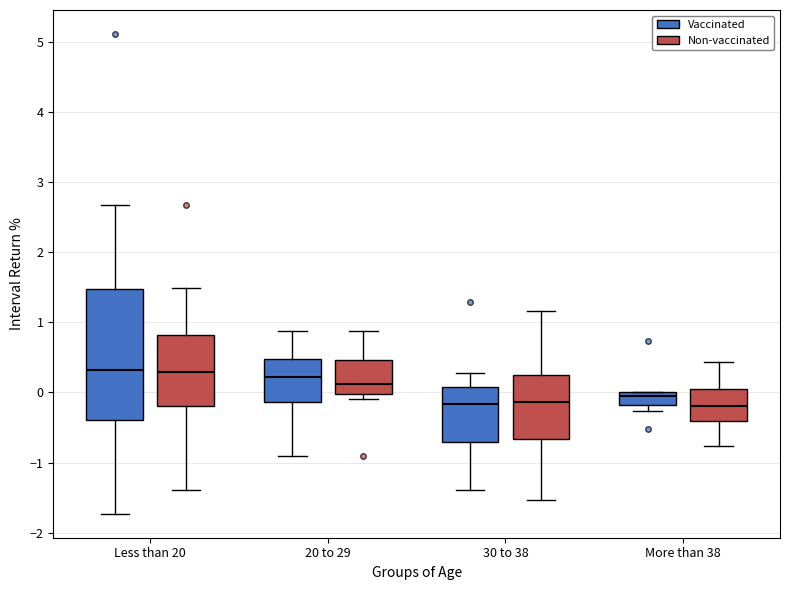

Reading left to right, transcribe this box plot: for each box, give where its median line is, the range the box spans, and where its two whiskers end, as read against the y-axis. The values are not printed on the chart, so give them approximately, as read against the axis.

Less than 20 (Vaccinated): median 0.3, box -0.4 to 1.5, whiskers -1.7 to 2.7
Less than 20 (Non-vaccinated): median 0.3, box -0.2 to 0.8, whiskers -1.4 to 1.5
20 to 29 (Vaccinated): median 0.2, box -0.1 to 0.5, whiskers -0.9 to 0.9
20 to 29 (Non-vaccinated): median 0.1, box 0.0 to 0.5, whiskers -0.1 to 0.9
30 to 38 (Vaccinated): median -0.2, box -0.7 to 0.1, whiskers -1.4 to 0.3
30 to 38 (Non-vaccinated): median -0.1, box -0.7 to 0.3, whiskers -1.5 to 1.2
More than 38 (Vaccinated): median -0.1, box -0.2 to 0.0, whiskers -0.3 to 0.0
More than 38 (Non-vaccinated): median -0.2, box -0.4 to 0.1, whiskers -0.8 to 0.4